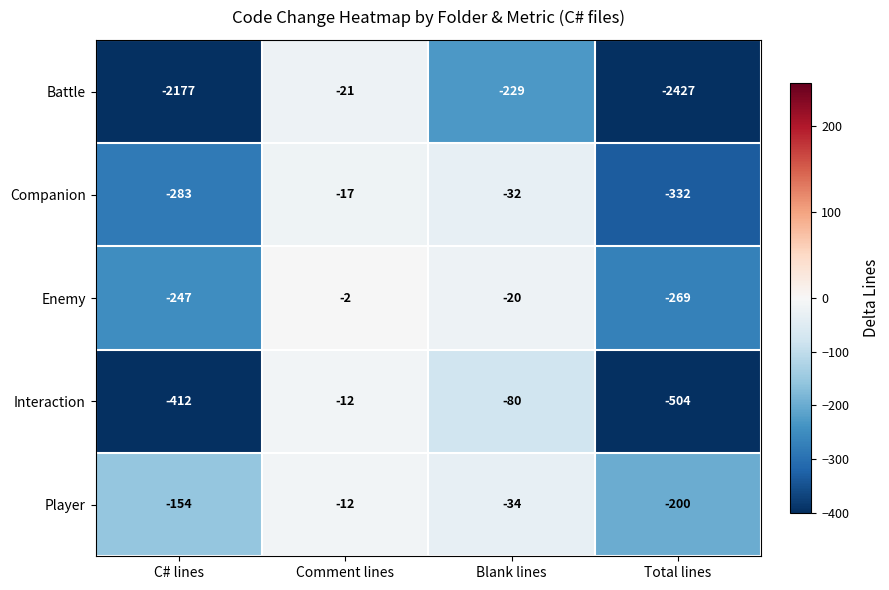

How many Player values are between -154 and -12?

3